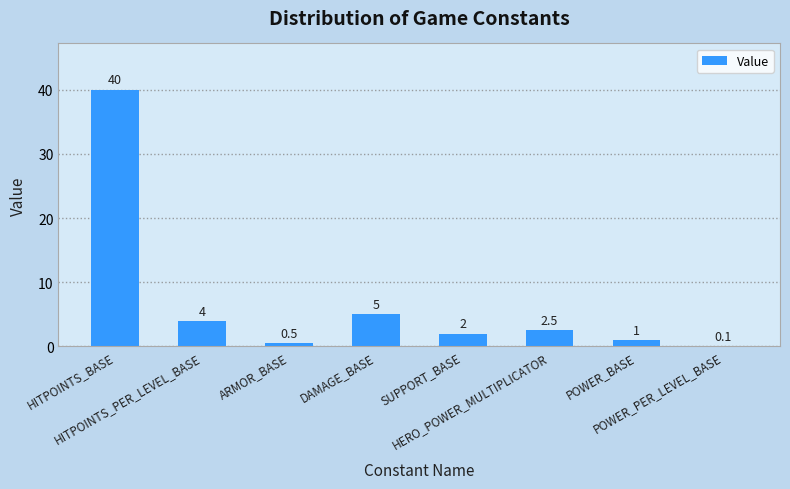

What is the greatest value displayed?

40.0